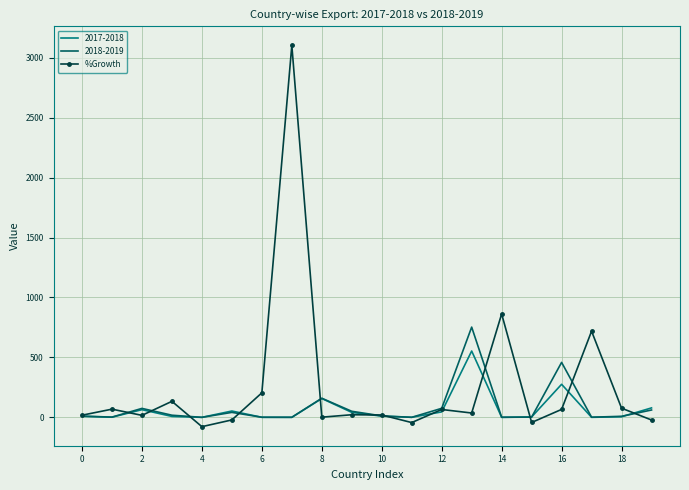

What is the maximum value shown in the chart?

3102.8